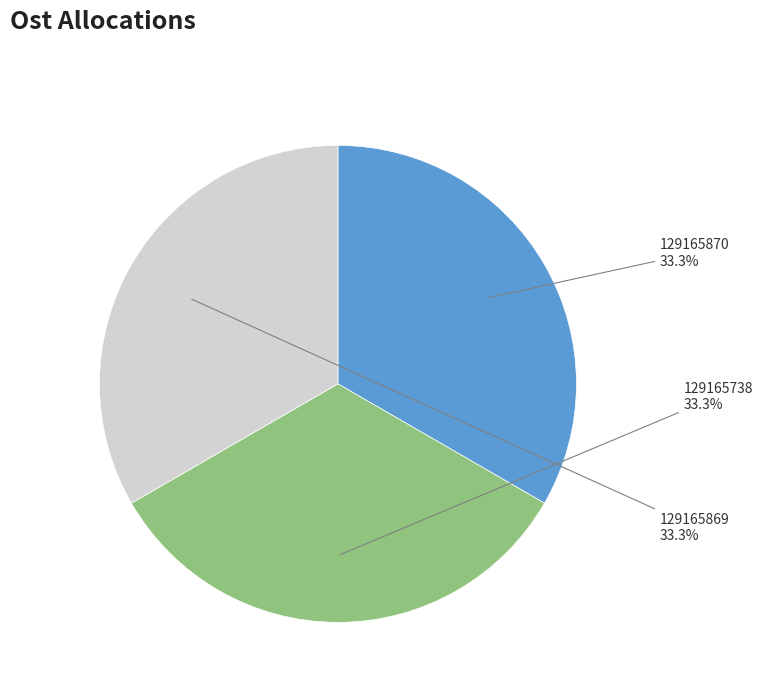

Does any single category account for the majority?

No